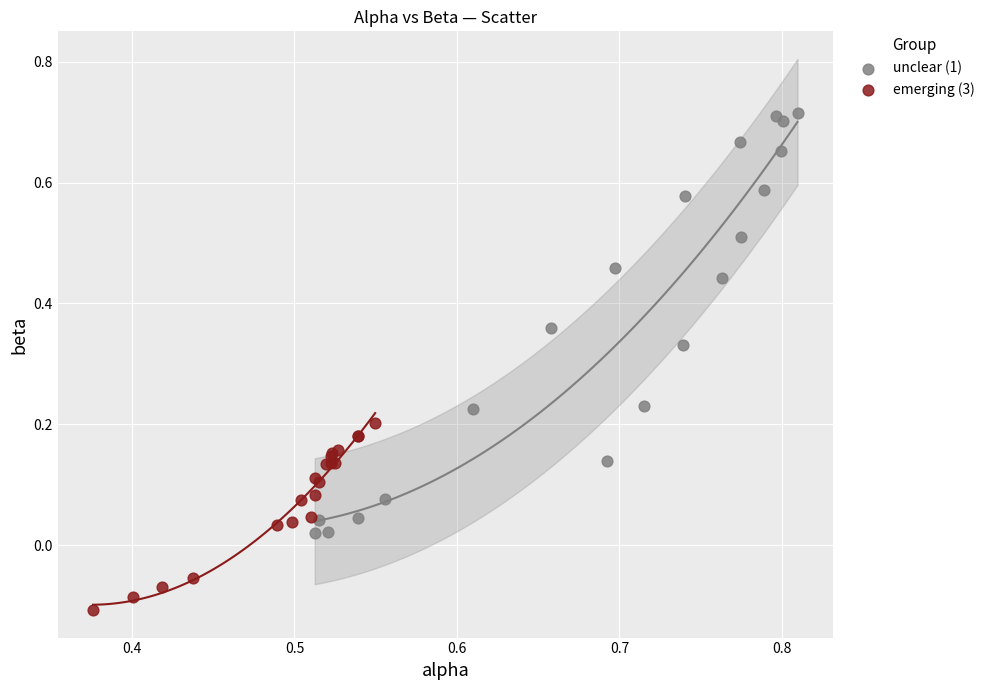

Which series reaches the minimum Y coordinate?

emerging (3)